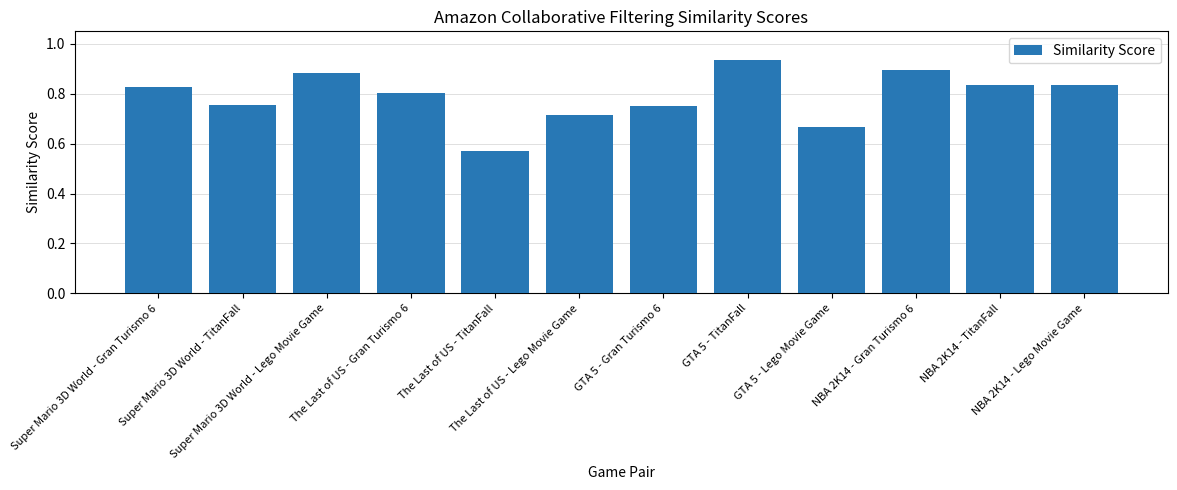

How many values are between 0 and 1?

12